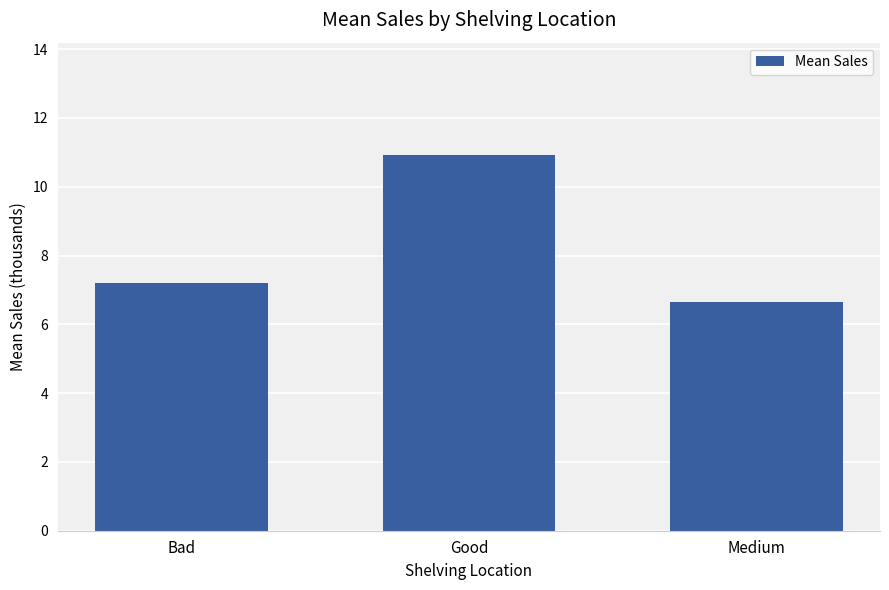

What is the difference between the maximum and minimum values?

4.3